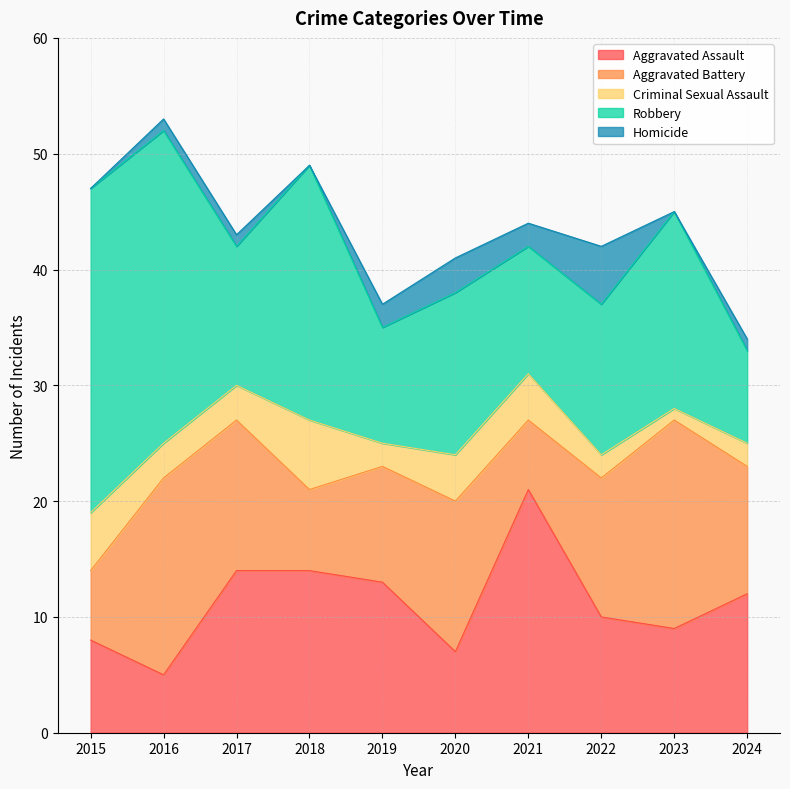

What is the difference between the maximum and second lowest values in the Criminal Sexual Assault series?

4